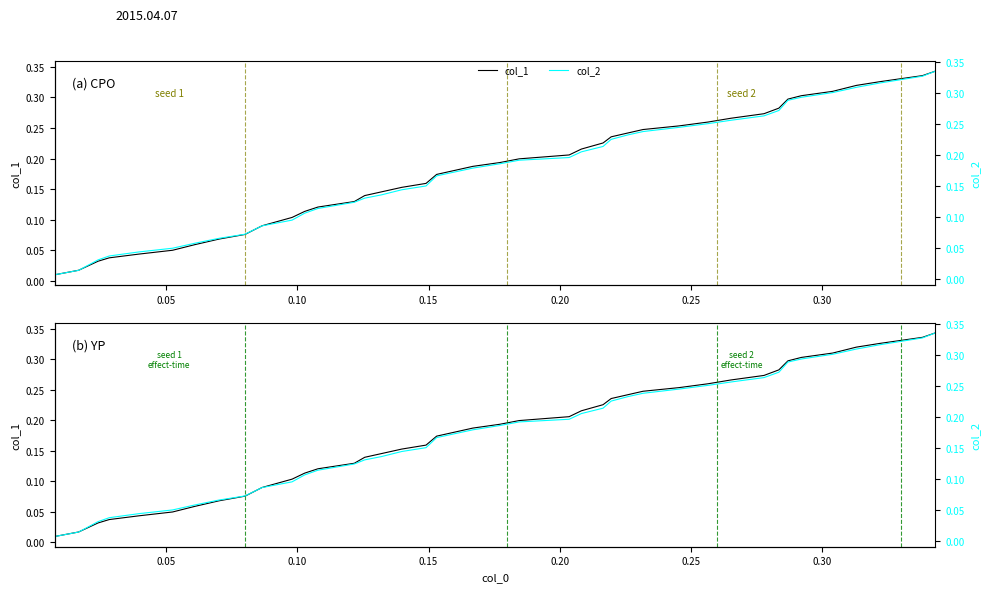

What is the label of the 7th point from the left?

0.30